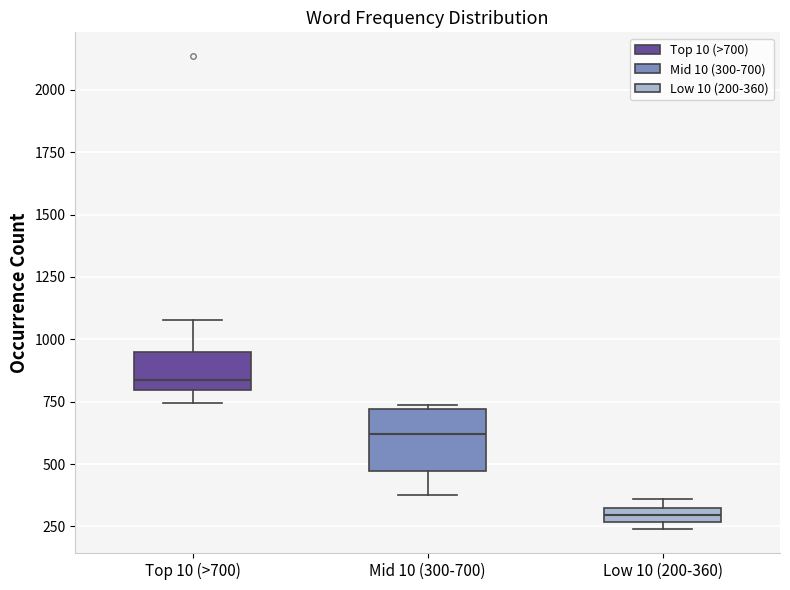

Comparing the boxes themselves (not the whiskers), which one is the tallest?

Mid 10 (300-700)